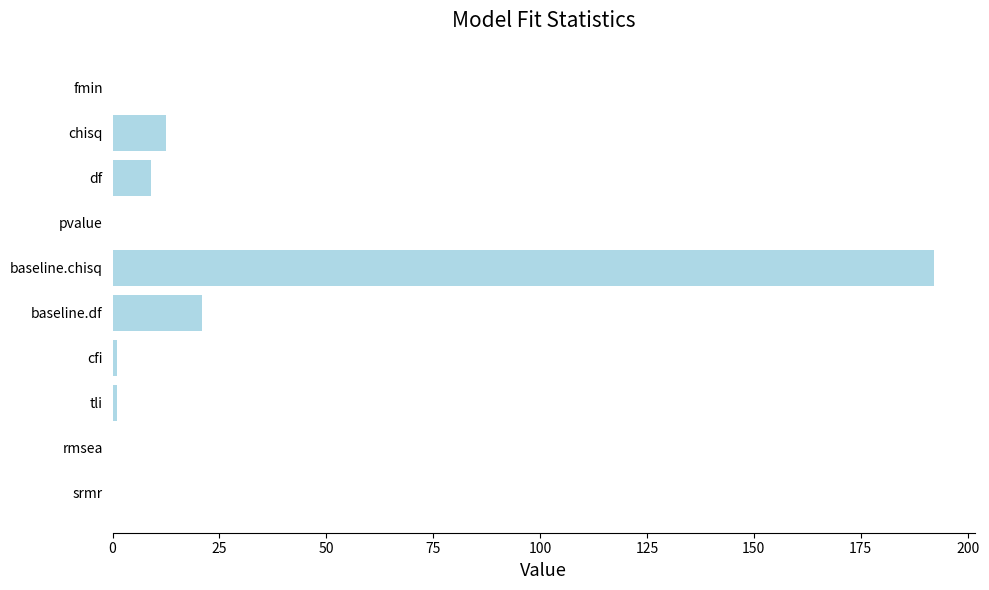

Which category has the highest value across all series?

baseline.chisq